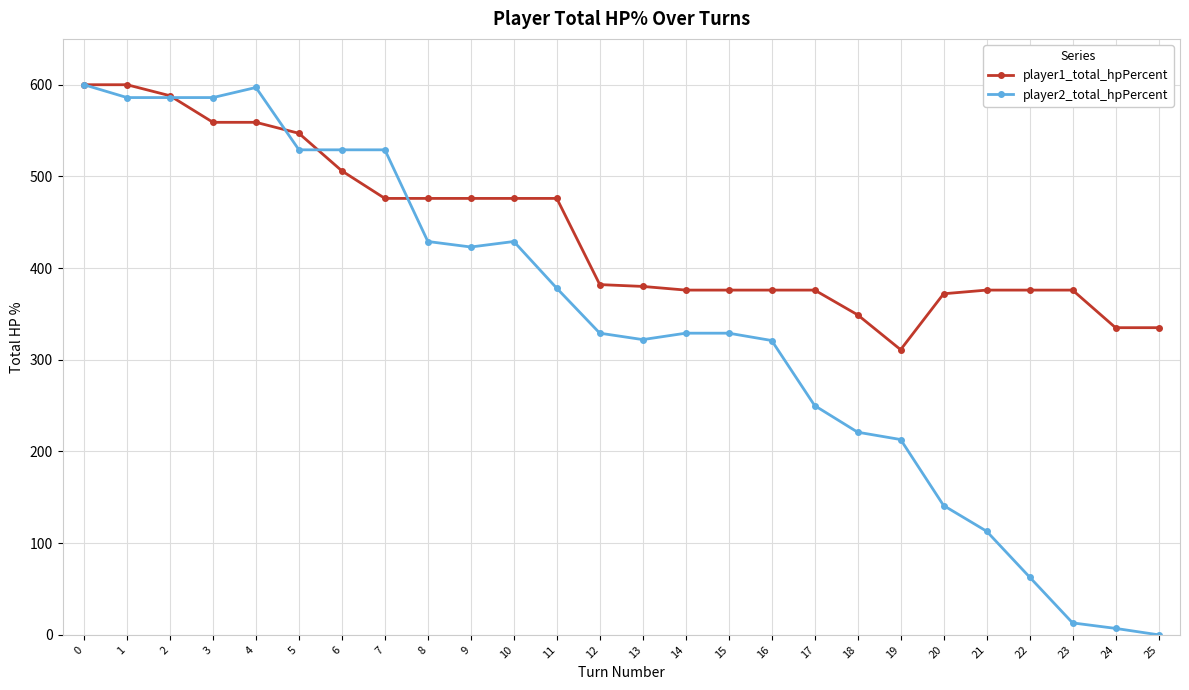

Is it true that player2_total_hpPercent equals 600 at 0?

True